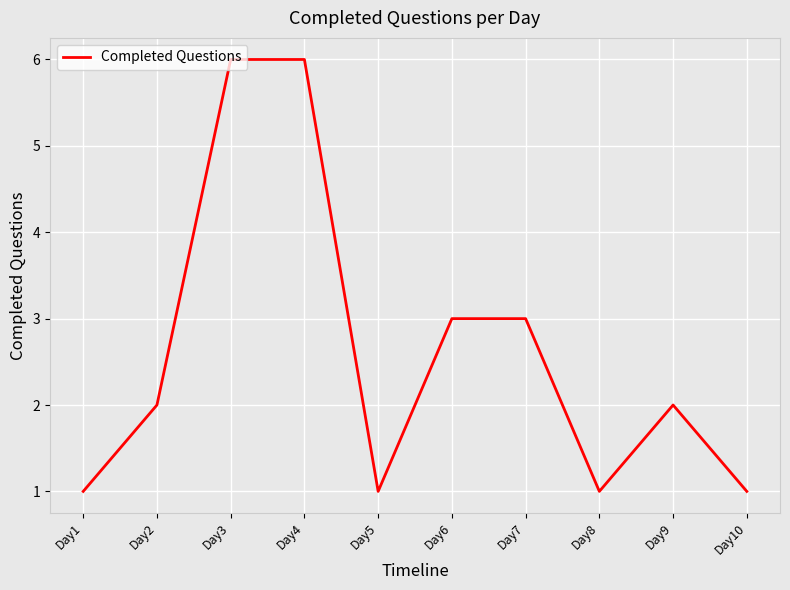

What is the difference between the maximum and minimum values?

5